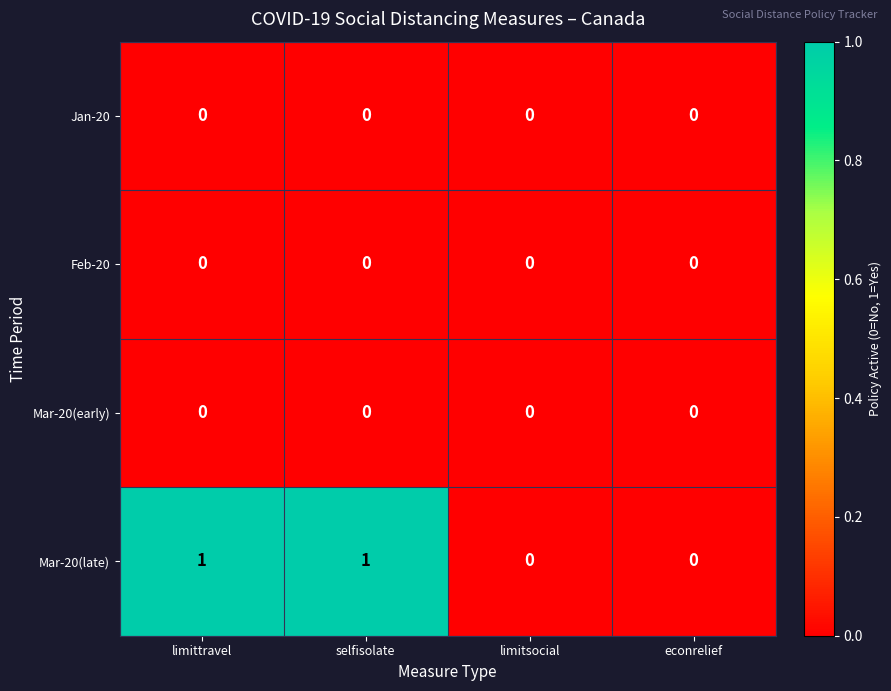

What is the maximum value shown in the chart?

1